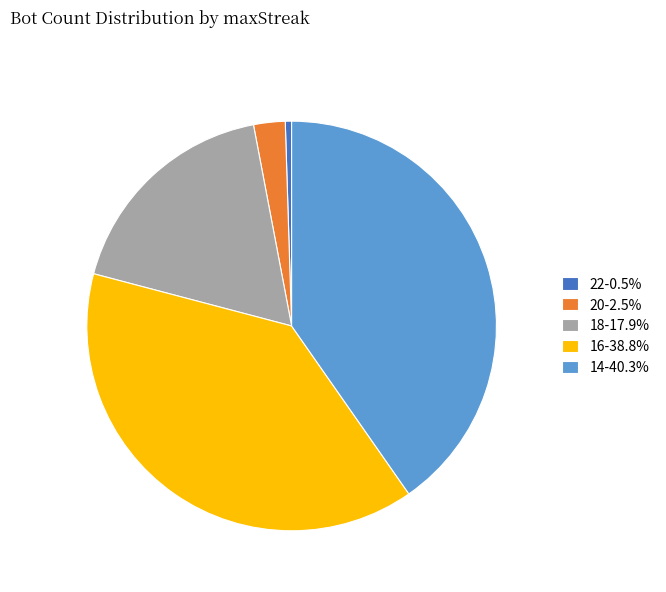

Between 18 and 20, which is larger?

18